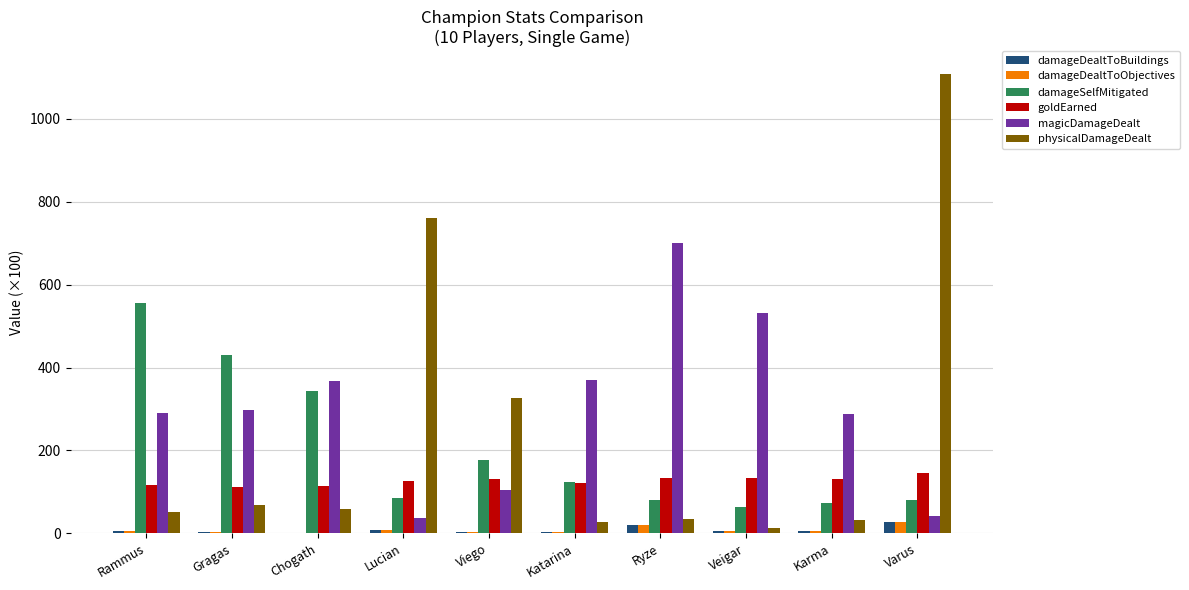

The value of damageSelfMitigated at Katarina is 26.4. True or false?

False